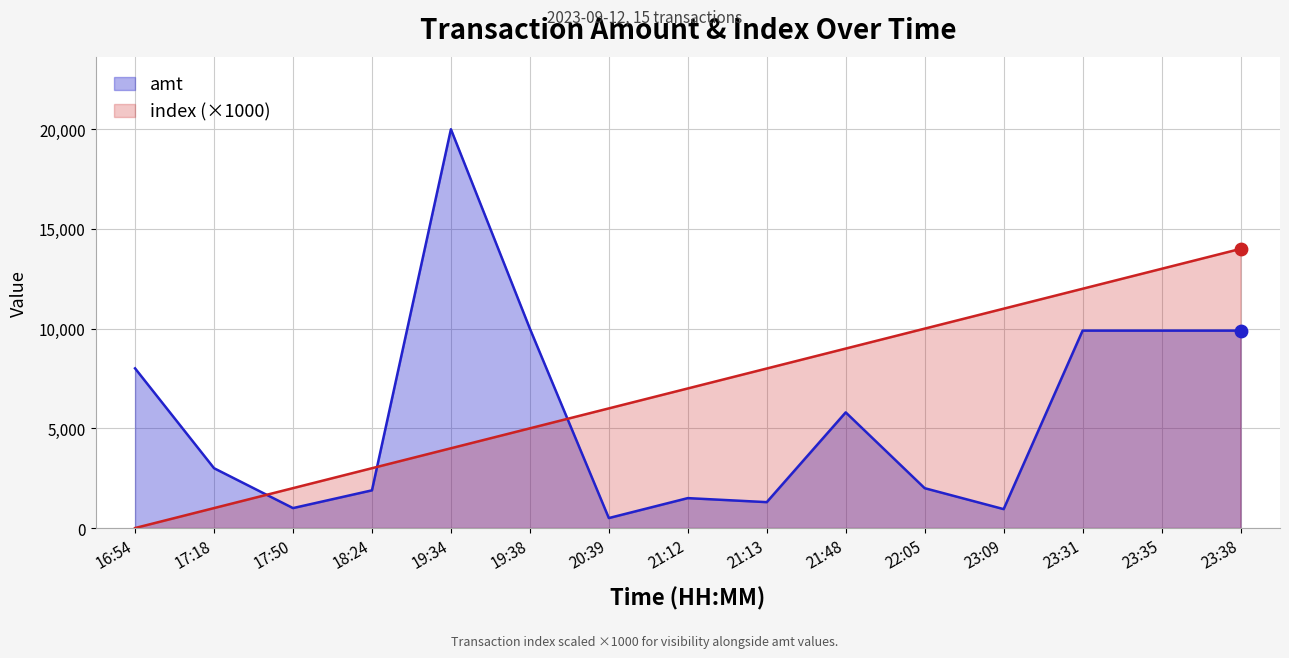

At which category is the sum across all series the highest?

19:34